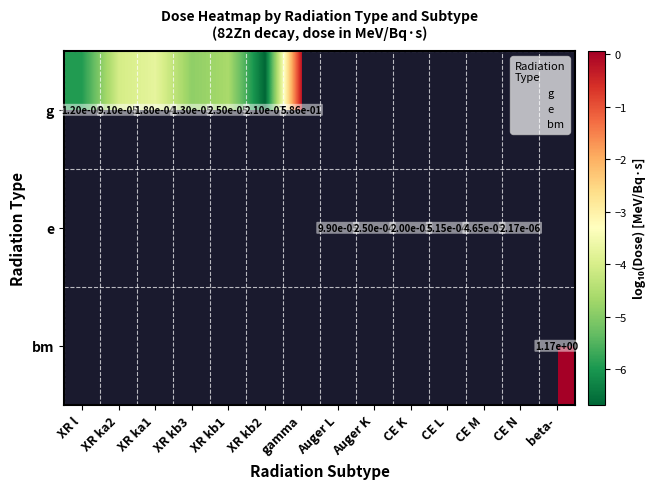

Which category has the lowest value in the e series?

XR l